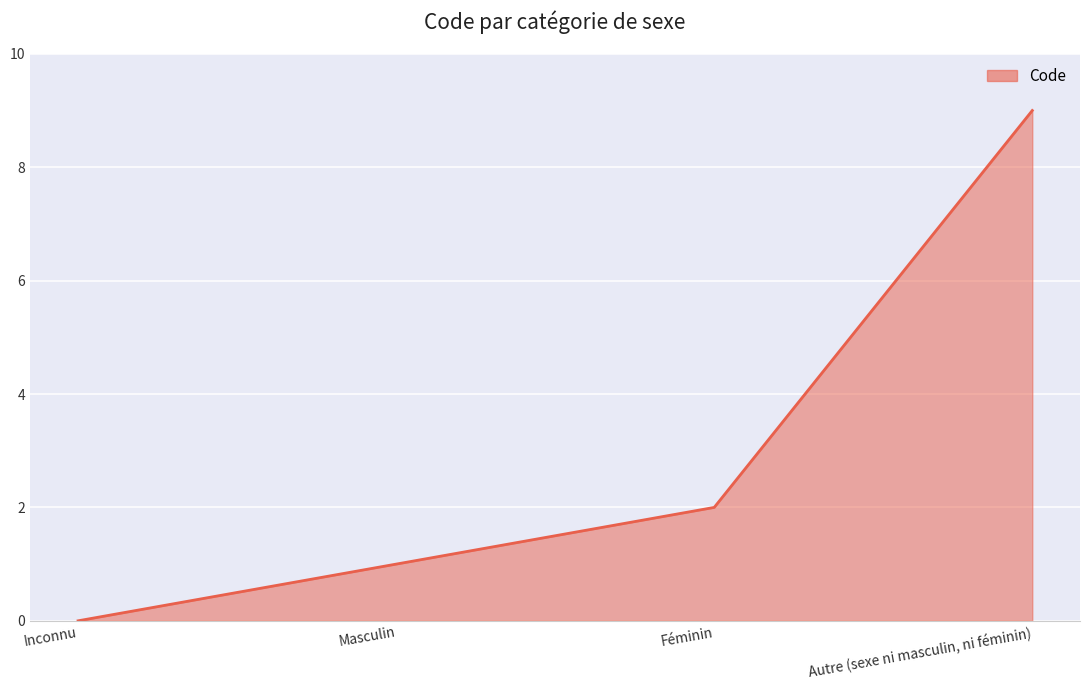

Is it true that the value at Féminin is 1?

False